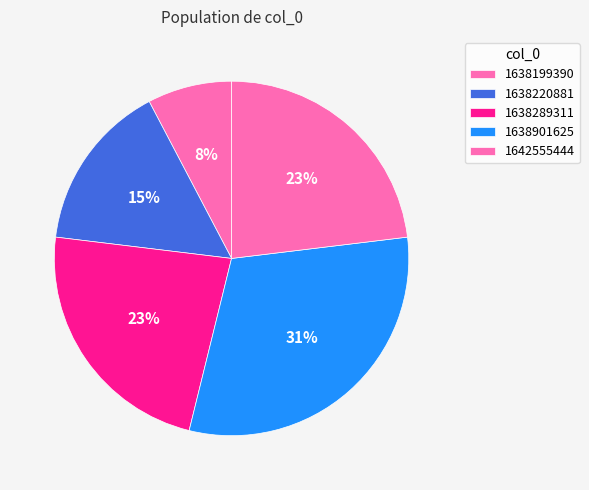

Which category has the biggest portion of the pie?

1638901625